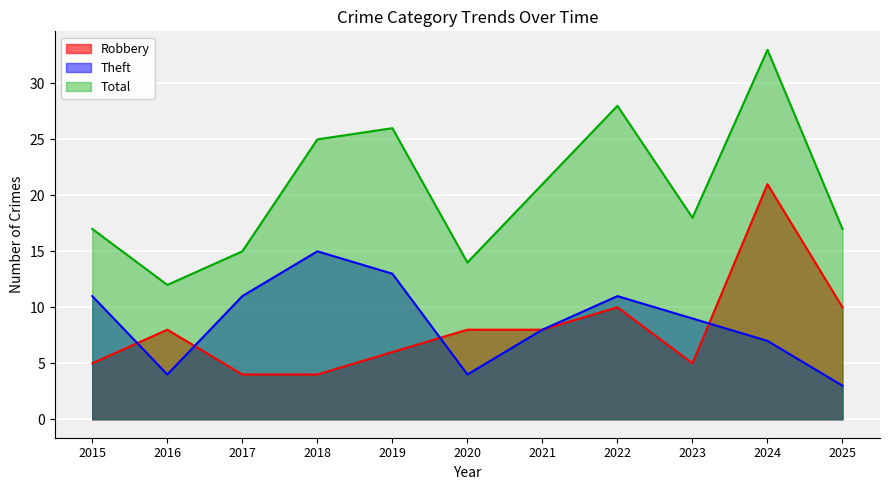

What is the value of the Robbery point at the 3rd from the left?

4